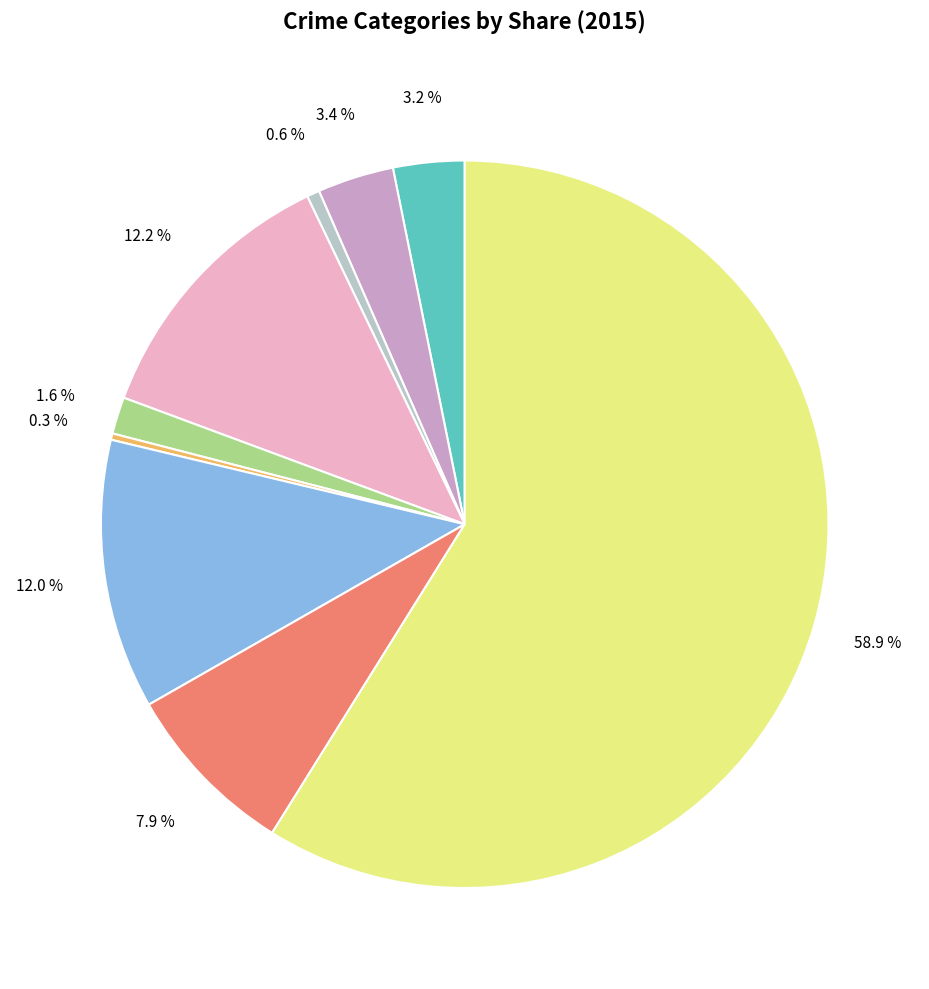

Rank the categories by value from lowest to highest.

Homicide, Arson, Criminal Sexual Assault, Aggravated Assault, Aggravated Battery, Robbery, Motor Vehicle Theft, Burglary, Theft